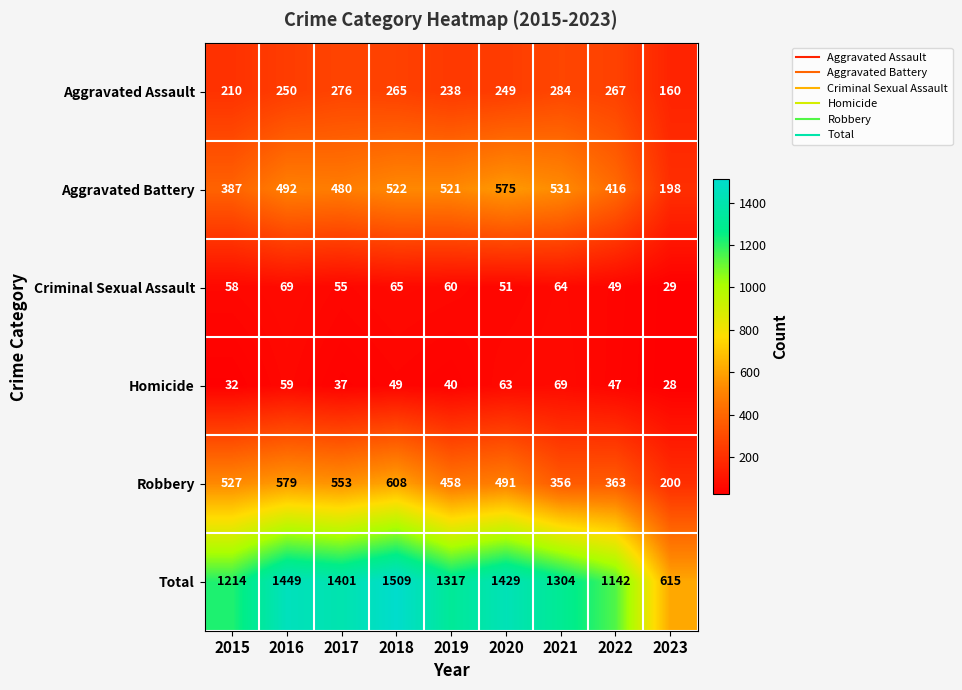

What is the sum of all Aggravated Assault values?

2199